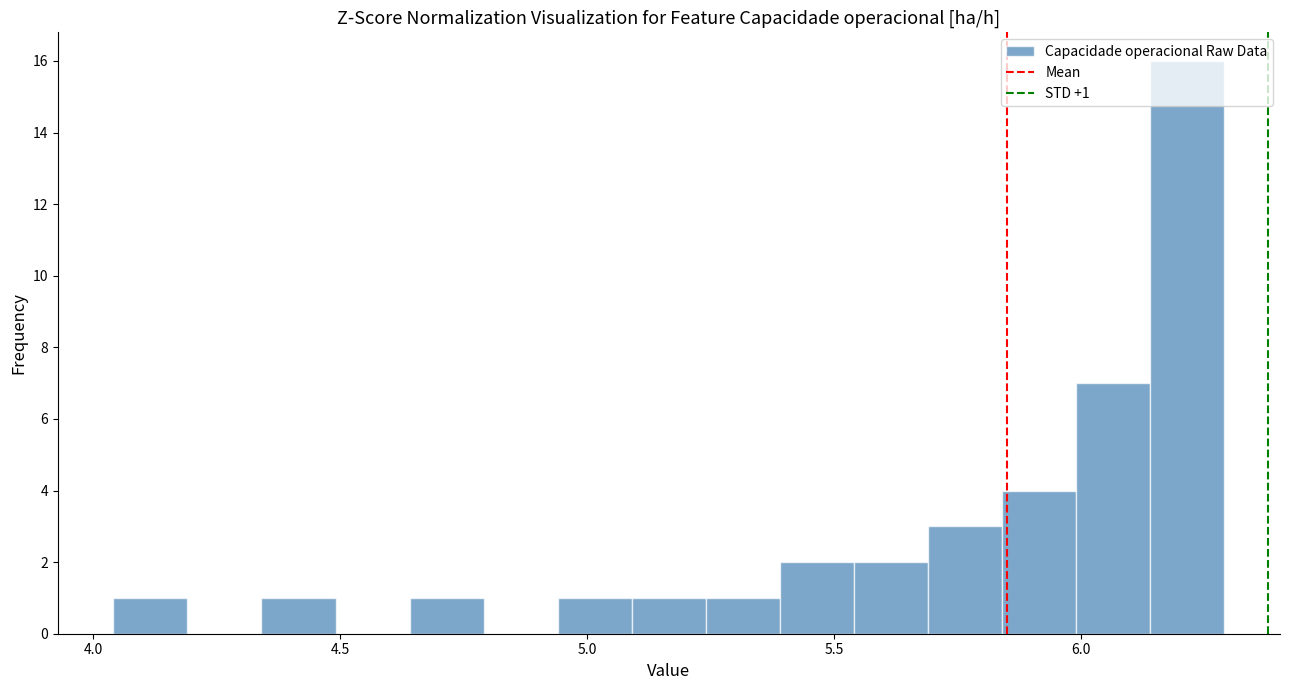

Around what value on the x-axis is the tallest bar? Give the approximate position of its centre, as read against the axis.

6.20